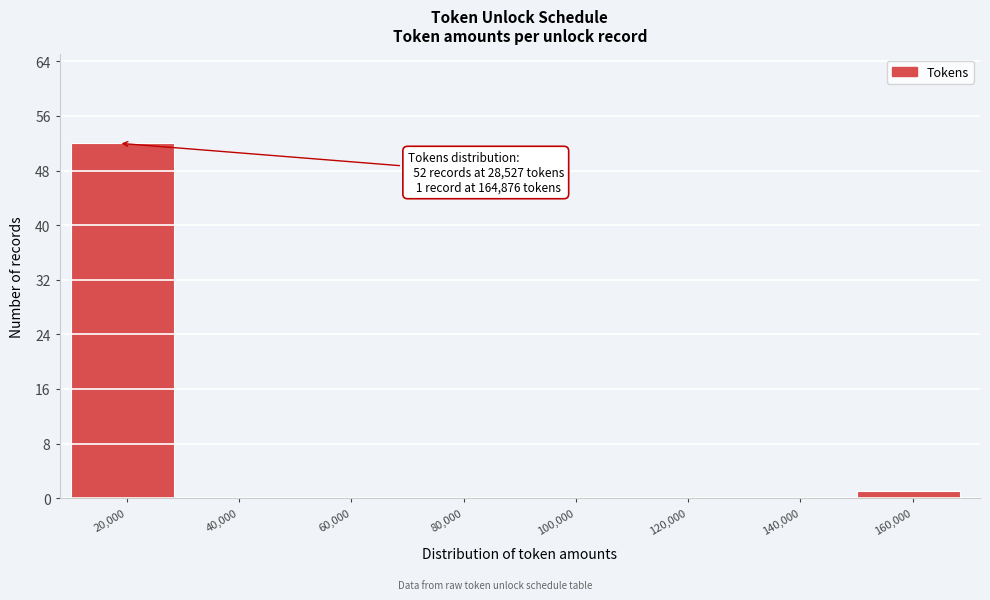

Reading left to right, what are all the values shown in this chart?

20,000=52	40,000=0	60,000=0	80,000=0	100,000=0	120,000=0	140,000=0	160,000=1